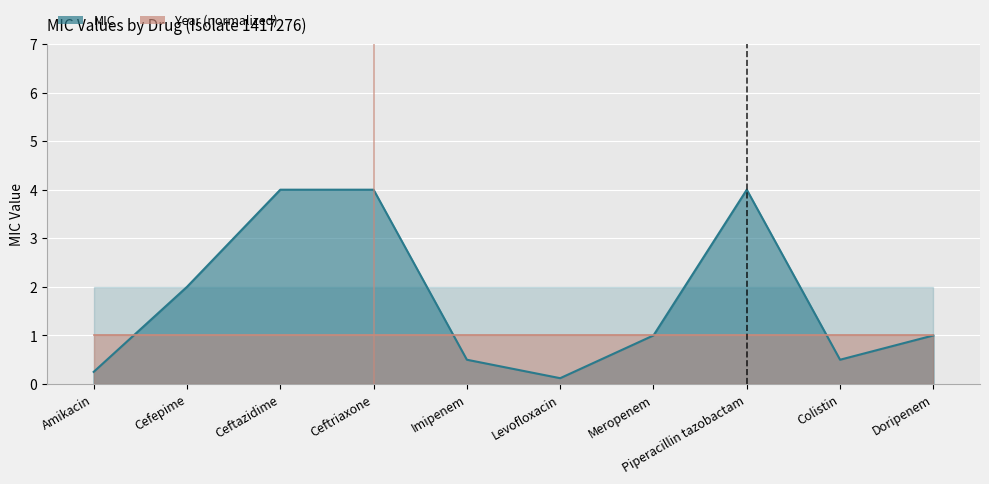

Reading left to right, what are all the values shown in this chart?

0.2	2.0	4.0	4.0	0.5	0.1	1.0	4.0	0.5	1.0